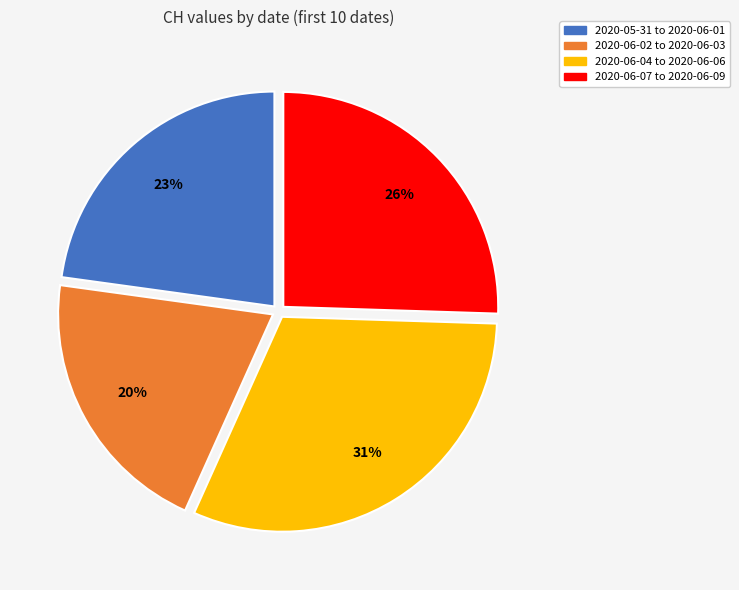

Count the number of slices in the pie.

4